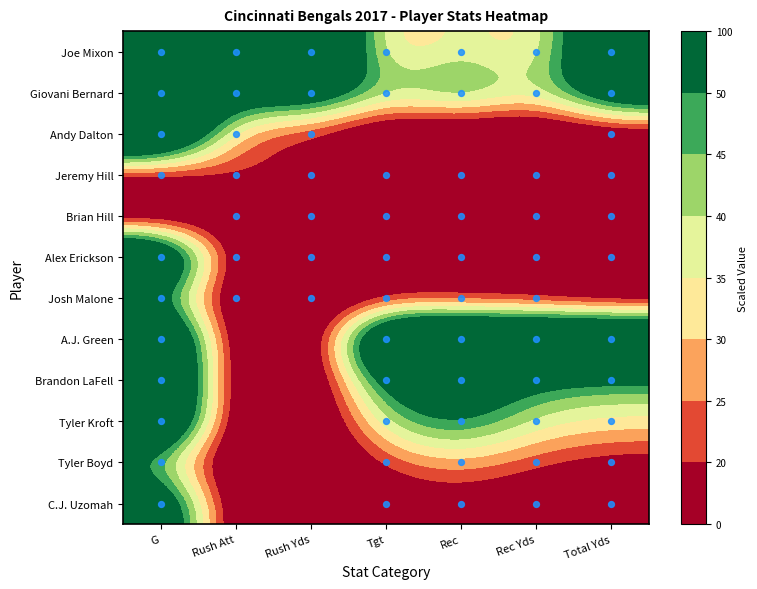

Reading left to right, list all the values displayed in this chart.

Joe Mixon: G=80.0	Rush Att=100.0	Rush Yds=100.0	Tgt=23.8	Rec=40.0	Rec Yds=26.6	Total Yds=83.7
Giovani Bernard: G=100.0	Rush Att=59.0	Rush Yds=73.2	Tgt=42.0	Rec=57.3	Rec Yds=36.1	Total Yds=77.2
Andy Dalton: G=100.0	Rush Att=21.3	Rush Yds=15.8	Tgt=0.0	Rec=0.0	Rec Yds=0.0	Total Yds=3.4
Jeremy Hill: G=10.0	Rush Att=20.8	Rush Yds=18.5	Tgt=2.8	Rec=5.3	Rec Yds=1.5	Total Yds=6.6
Brian Hill: G=0.0	Rush Att=6.2	Rush Yds=5.9	Tgt=1.4	Rec=2.7	Rec Yds=3.3	Total Yds=0.8
Alex Erickson: G=100.0	Rush Att=2.8	Rush Yds=2.6	Tgt=11.2	Rec=16.0	Rec Yds=16.7	Total Yds=12.9
Josh Malone: G=50.0	Rush Att=1.1	Rush Yds=0.3	Tgt=11.9	Rec=8.0	Rec Yds=5.8	Total Yds=0.0
A.J. Green: G=100.0	Rush Att=0.0	Rush Yds=0.0	Tgt=100.0	Rec=100.0	Rec Yds=100.0	Total Yds=100.0
Brandon LaFell: G=100.0	Rush Att=0.0	Rush Yds=0.0	Tgt=62.2	Rec=69.3	Rec Yds=50.8	Total Yds=47.7
Tyler Kroft: G=100.0	Rush Att=0.0	Rush Yds=0.0	Tgt=43.4	Rec=56.0	Rec Yds=37.5	Total Yds=33.5
Tyler Boyd: G=40.0	Rush Att=0.0	Rush Yds=0.0	Tgt=22.4	Rec=29.3	Rec Yds=20.9	Total Yds=15.8
C.J. Uzomah: G=80.0	Rush Att=0.0	Rush Yds=0.0	Tgt=10.5	Rec=13.3	Rec Yds=8.5	Total Yds=2.7